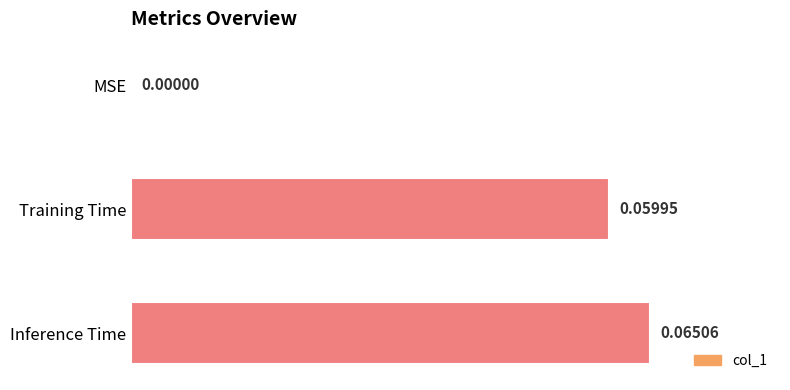

Which category has the highest value across all series?

Inference Time